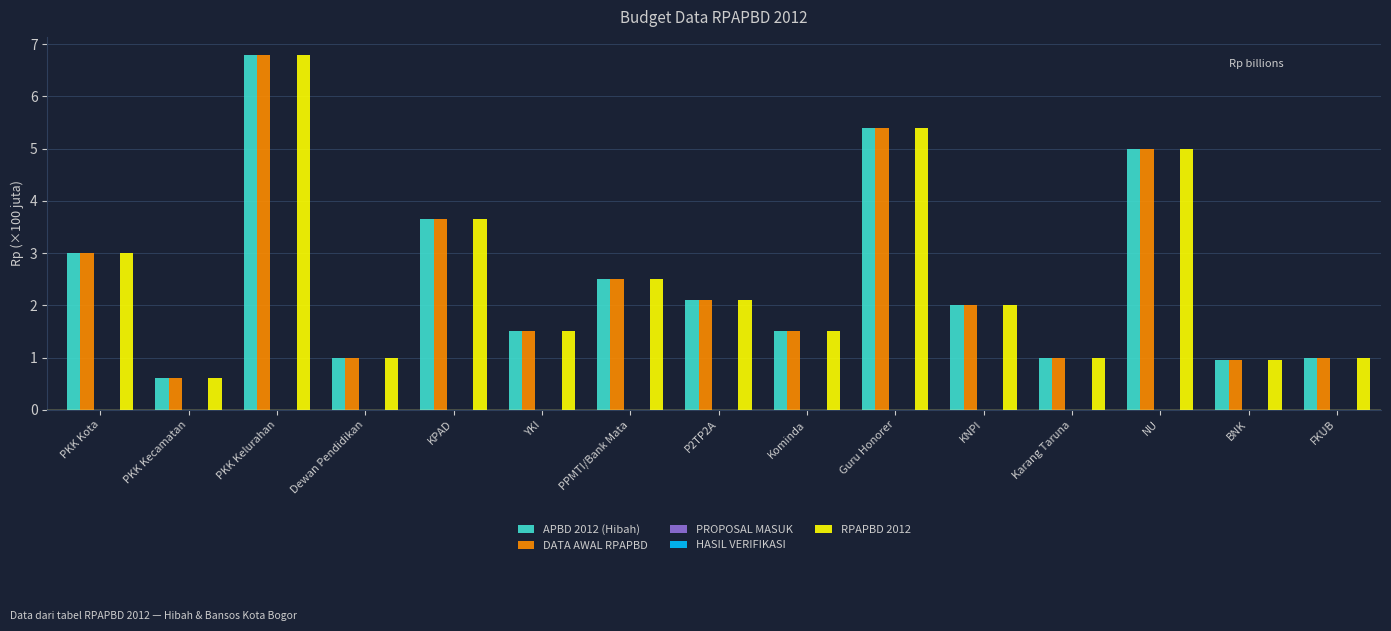

Is the value of APBD 2012 (Hibah) at YKI greater than the value of HASIL VERIFIKASI at PPMTI/Bank Mata?

Yes